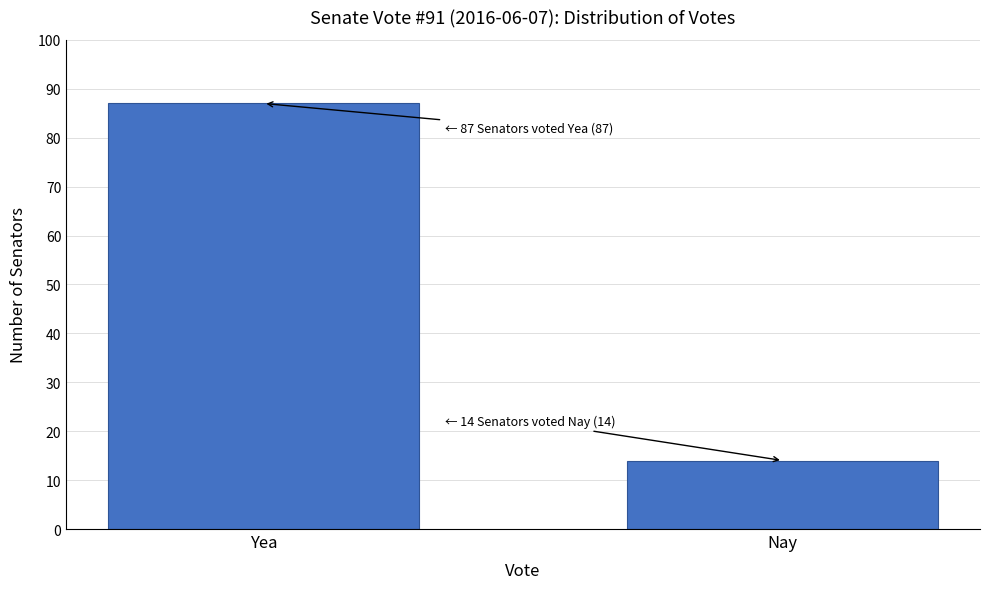

Reading right to left, what are all the values shown in this chart?

Nay=14	Yea=87